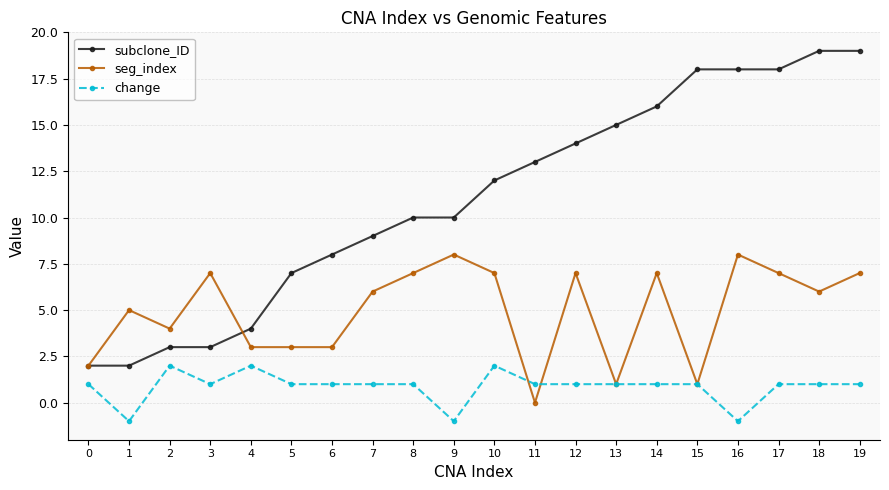

Which series has the widest spread of values?

subclone_ID